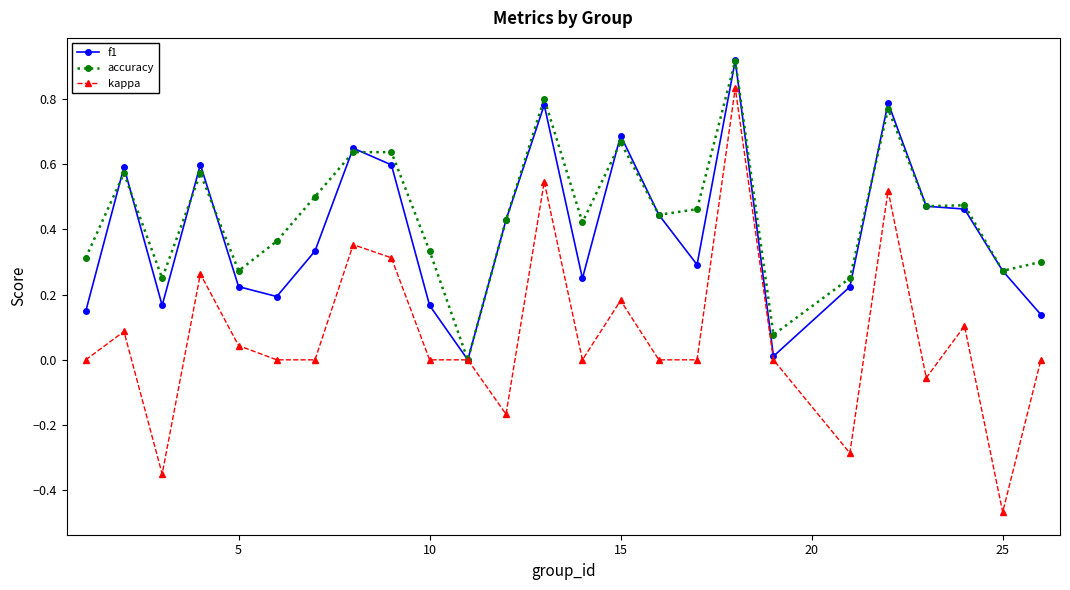

What are all the series names shown in the legend?

f1, accuracy, kappa